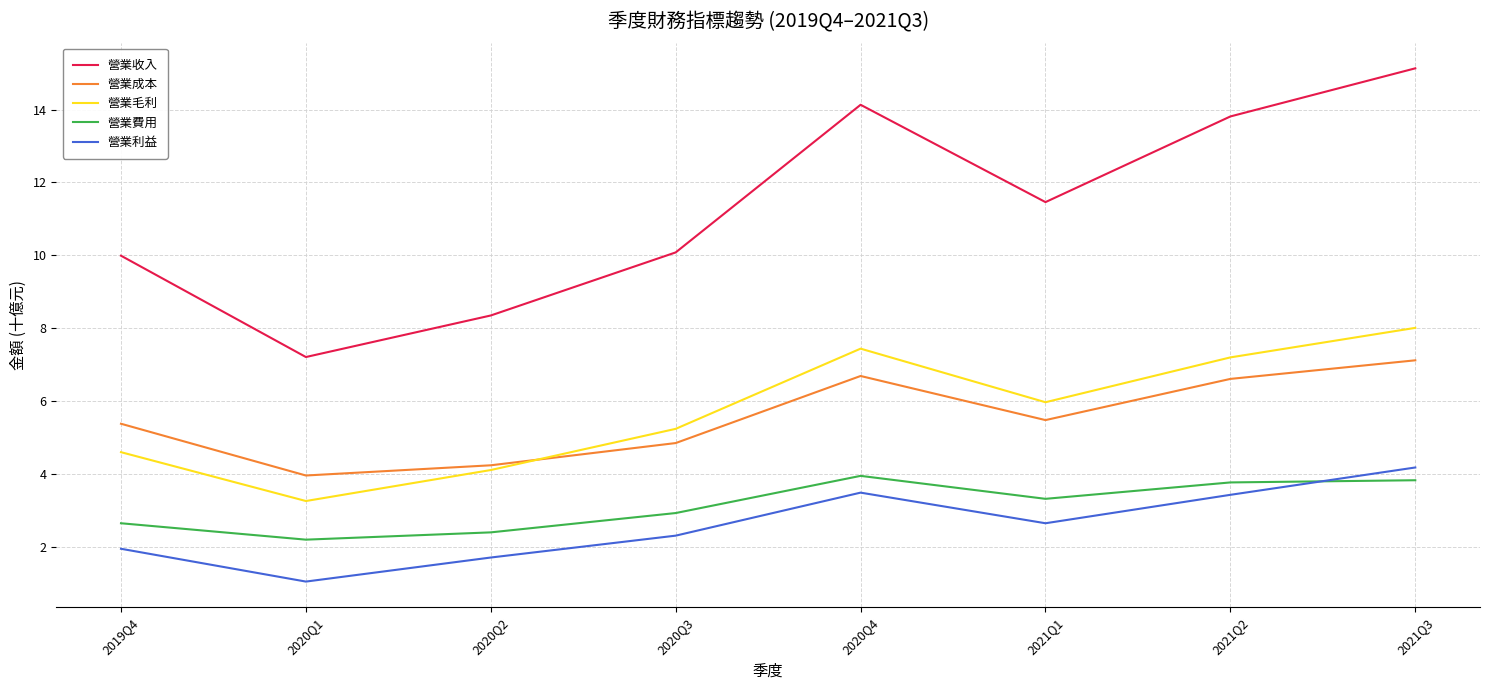

True or false: 營業毛利 and 營業成本 cross at least once.

True